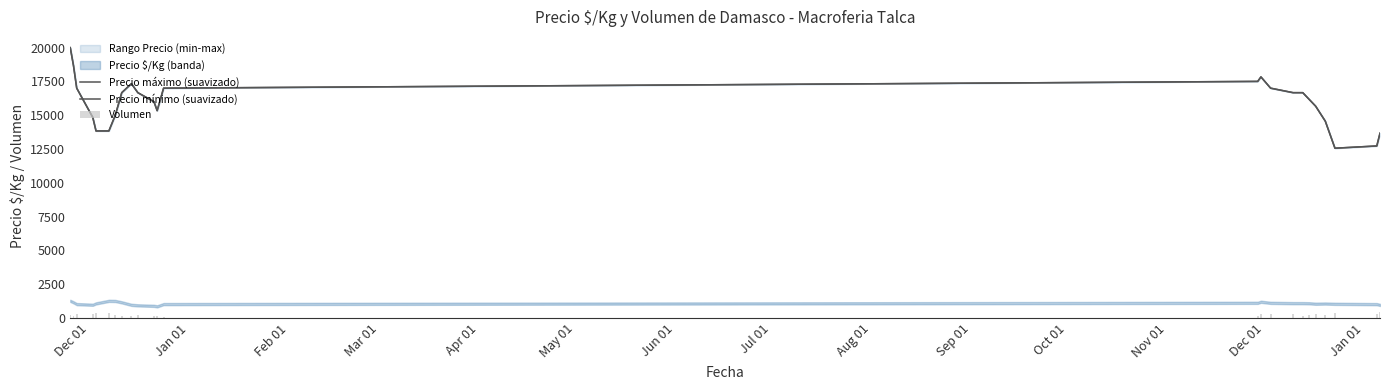

The value of Volumen at May 01 is 516. True or false?

False